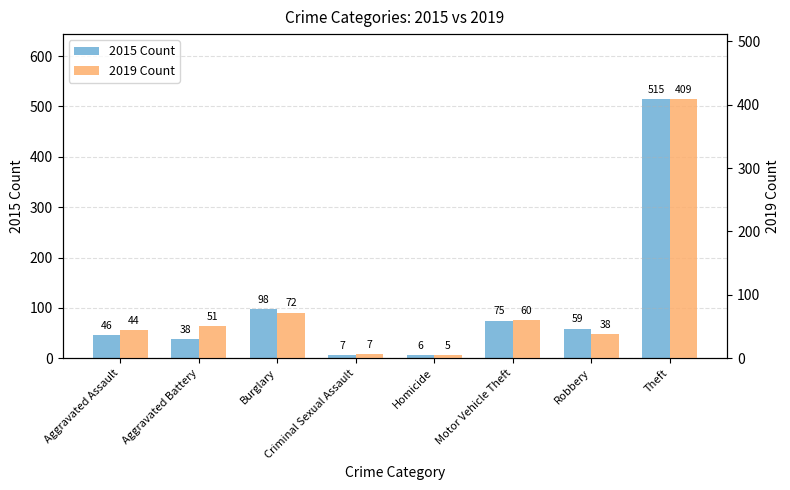

Count the number of data series in this chart.

2